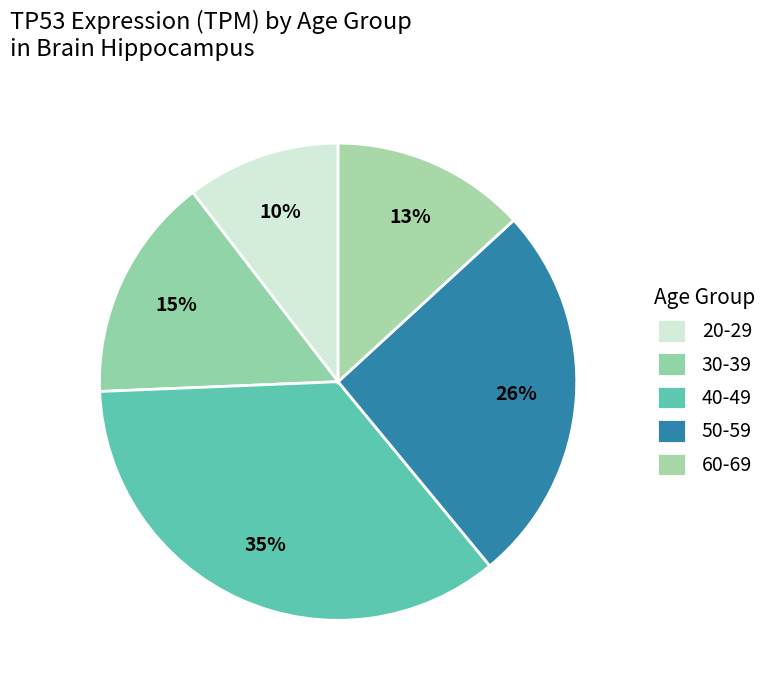

Rank the categories by value from highest to lowest.

40-49, 50-59, 30-39, 60-69, 20-29